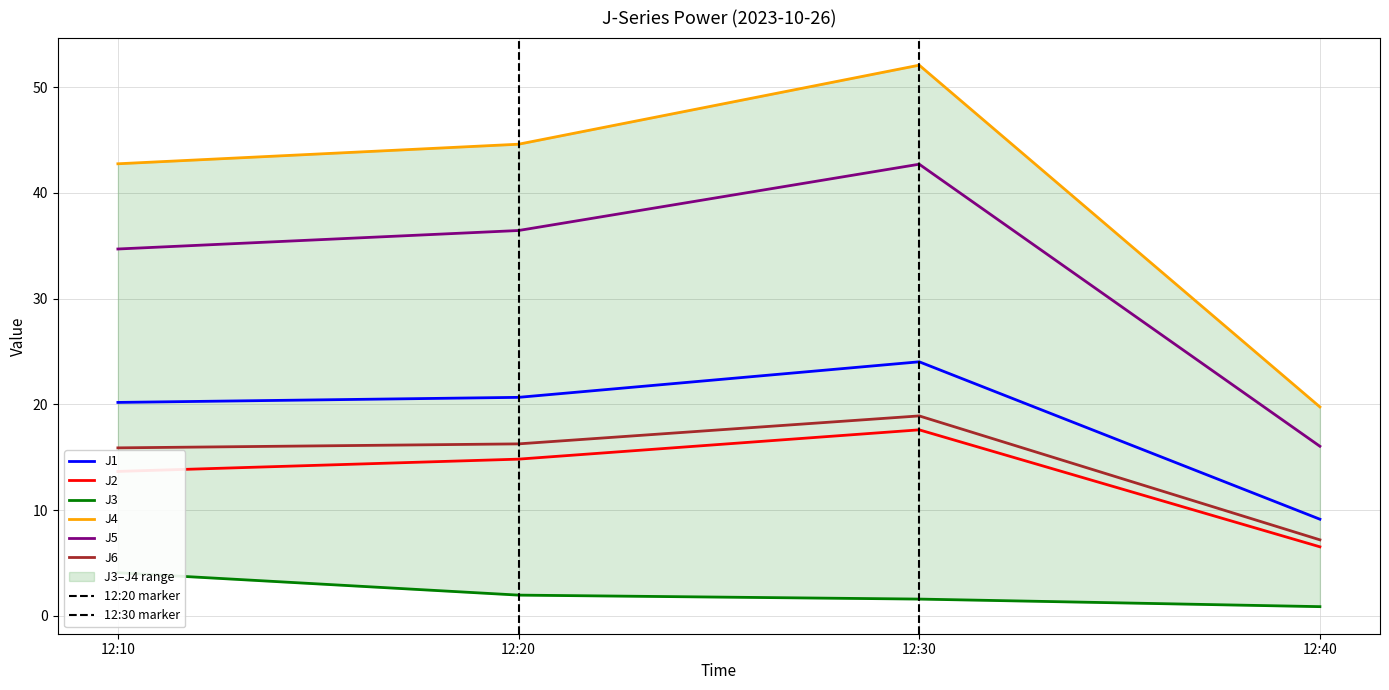

The J3 series shows 2.7 at 12:30. True or false?

False